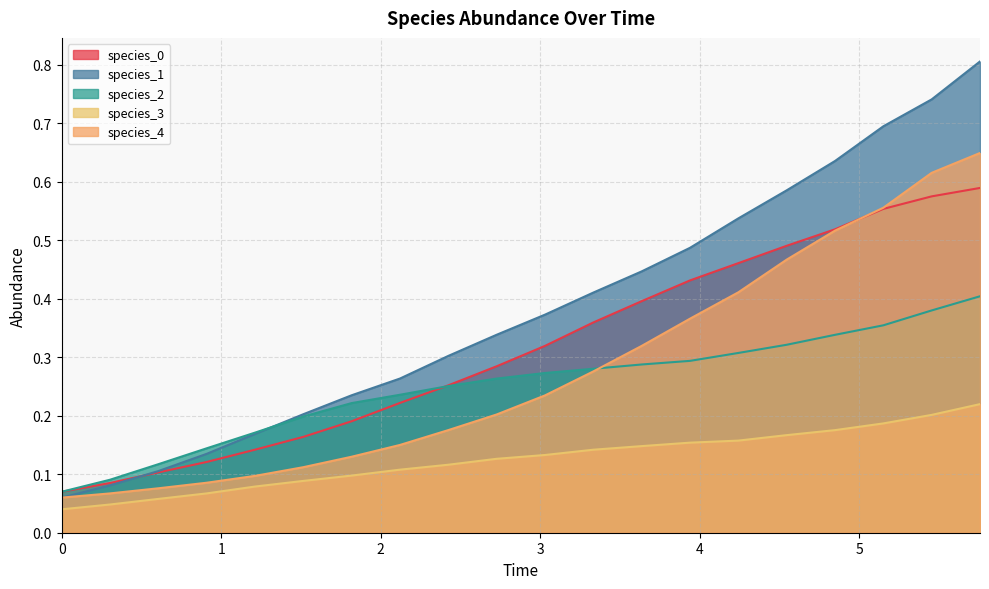

What is the maximum value shown in the chart?

0.8